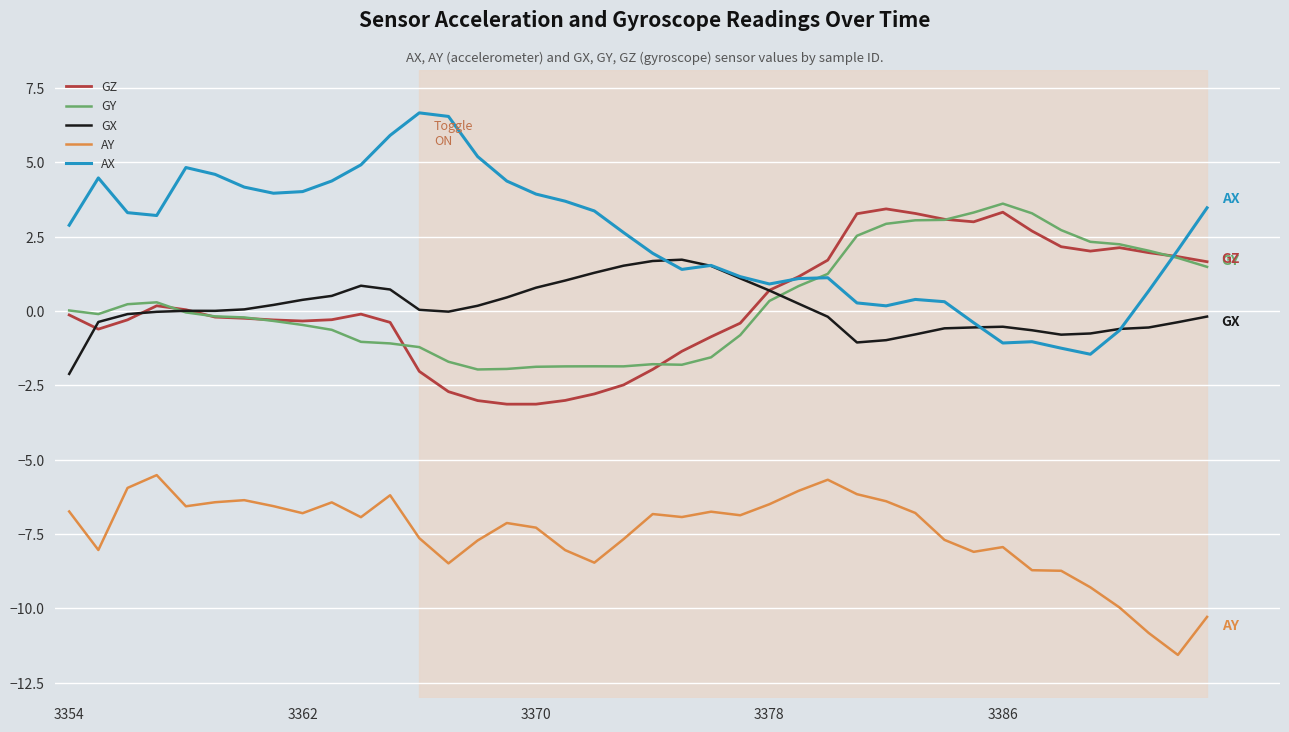

True or false: GZ and AY intersect in this chart.

False